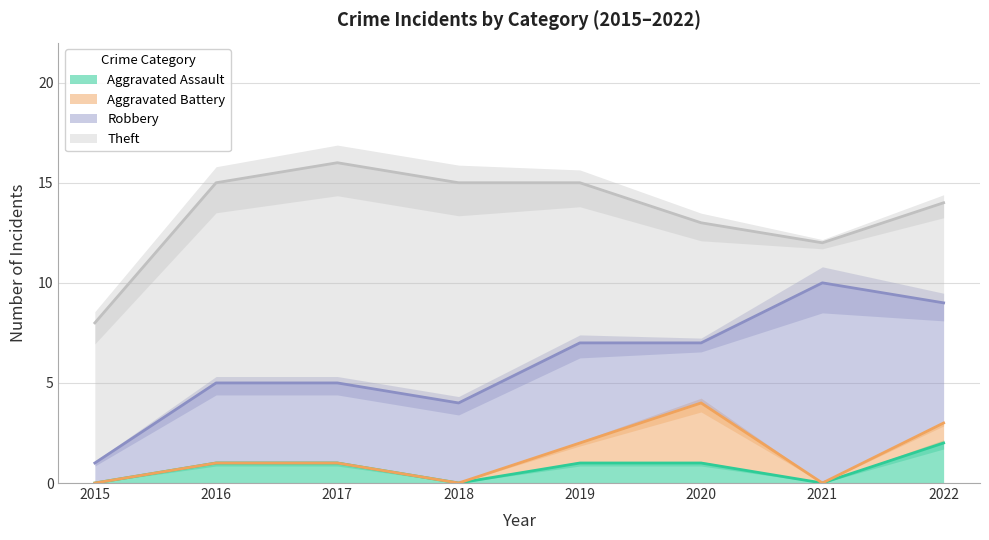

At 2021, list the series in order from largest to smallest.

Robbery, Theft, Aggravated Assault, Aggravated Battery